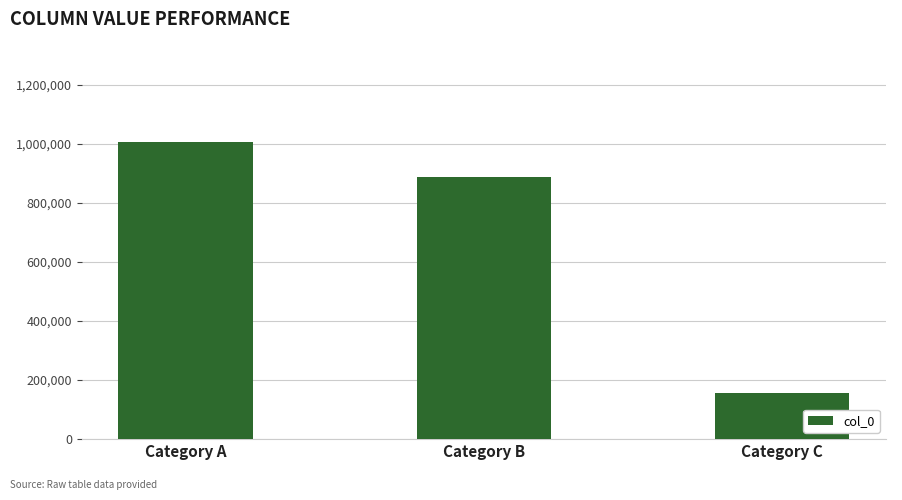

What is the difference between the maximum and second lowest values?

117969